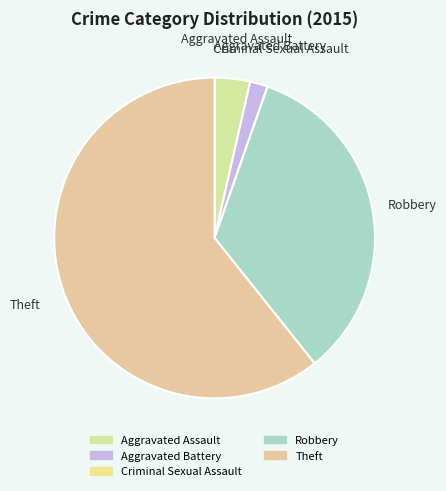

Which slice is the largest?

Theft